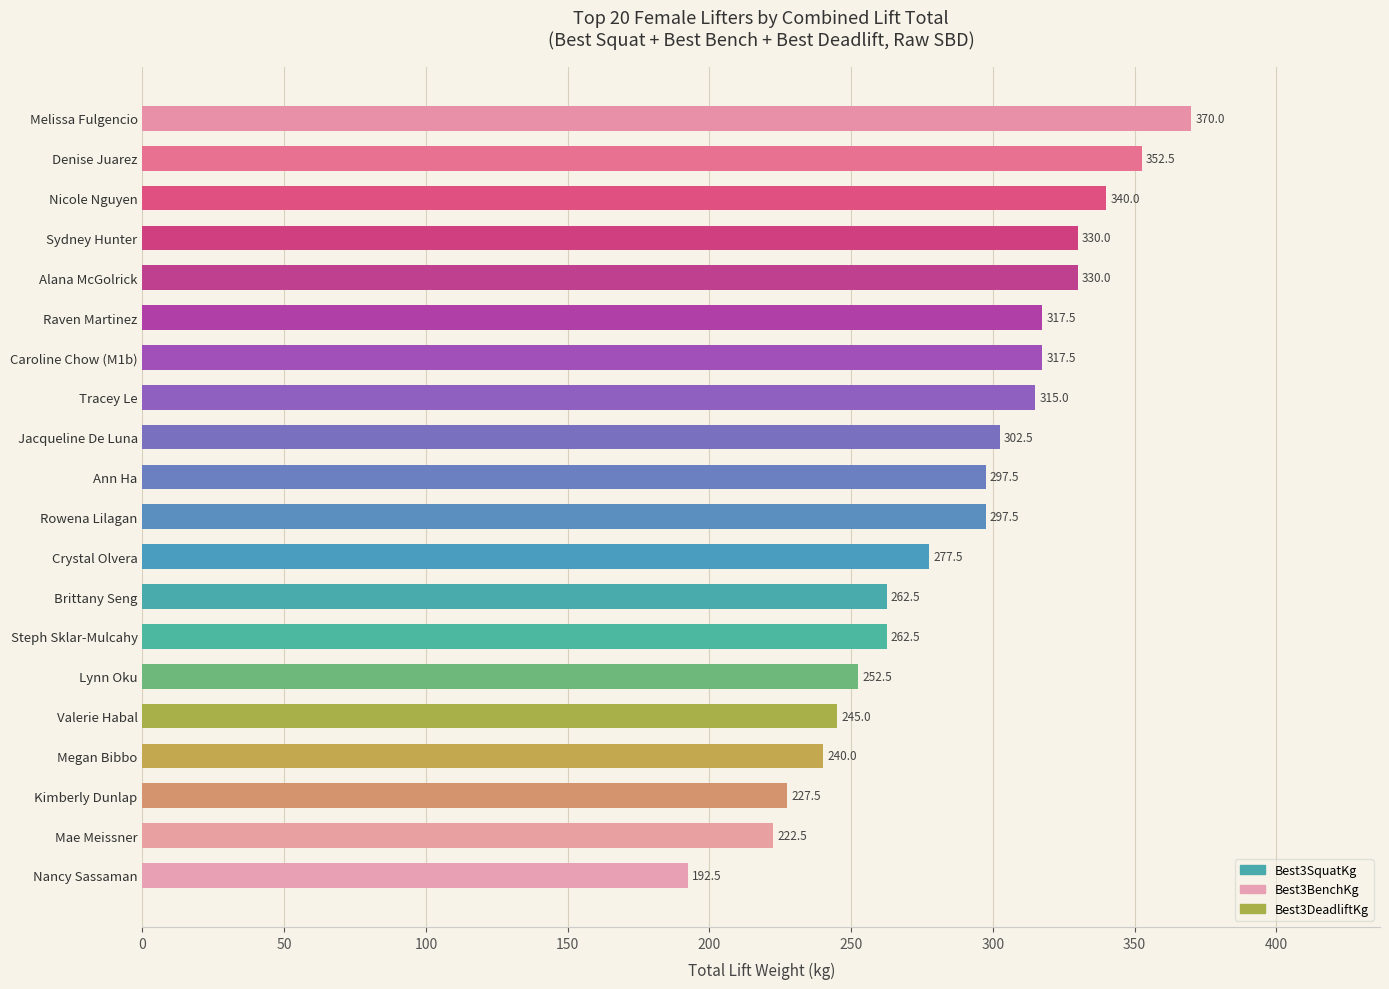

Which label corresponds to the smallest value in the chart?

Nancy Sassaman